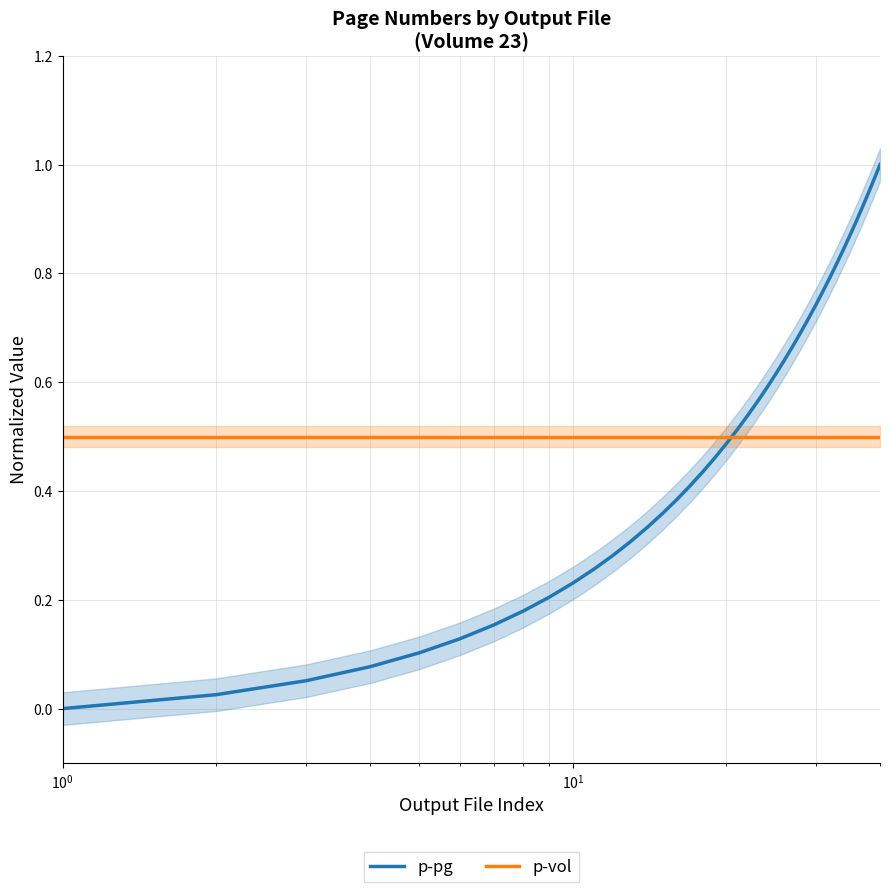

How many series are shown in this chart?

2